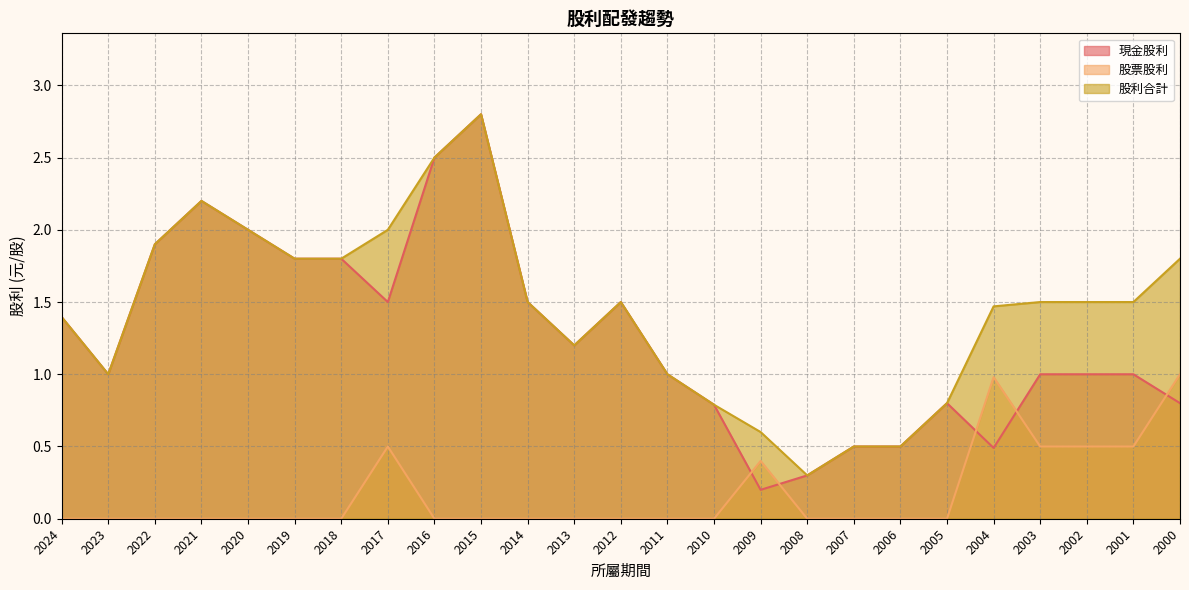

Which series changed the most between 2023 and 2019?

現金股利